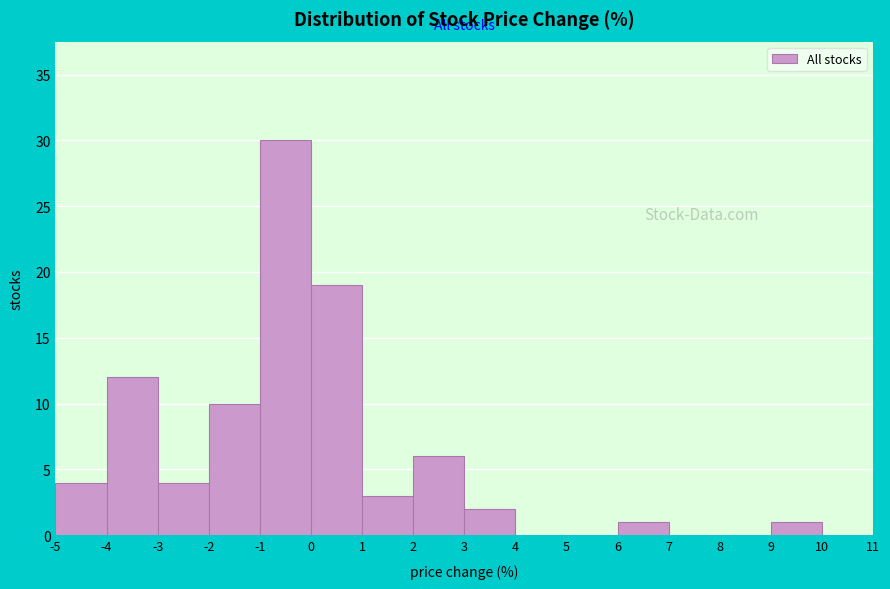

Over which range of the x-axis is the bar tallest?

-1 to 0